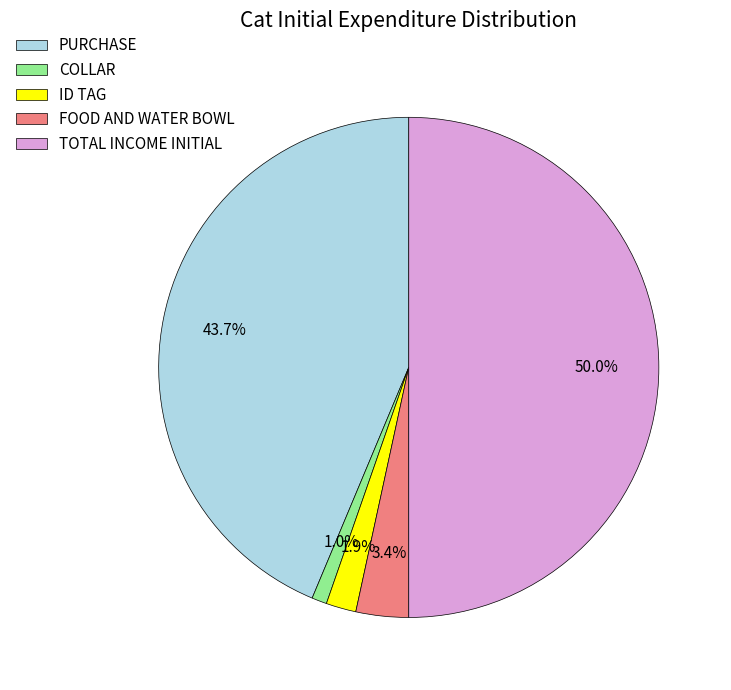

Between FOOD AND WATER BOWL and TOTAL INCOME INITIAL, which is larger?

TOTAL INCOME INITIAL